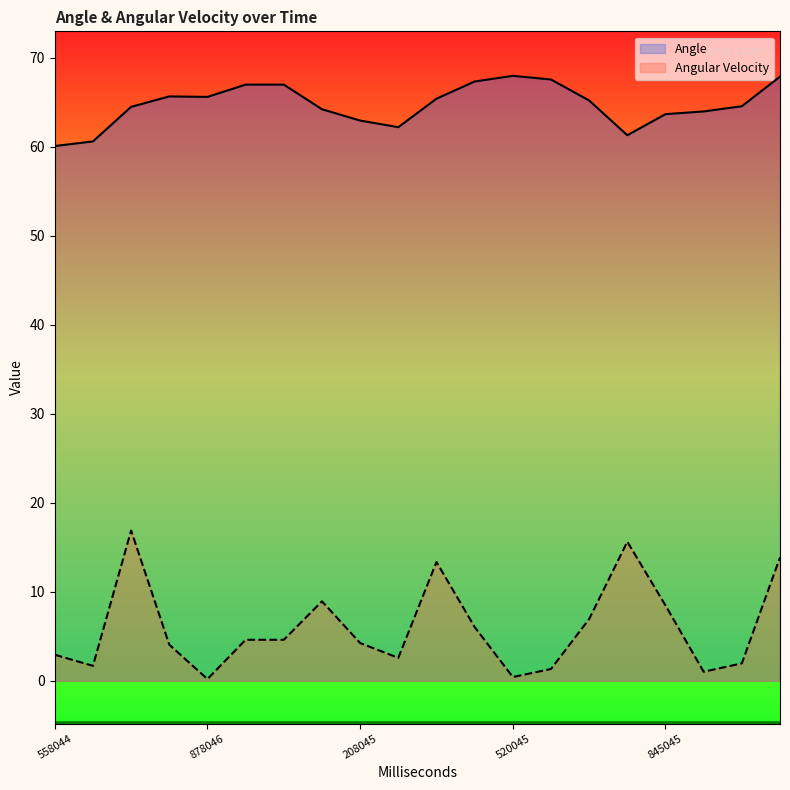

Where does the Angular Velocity series first go above 4?

716047